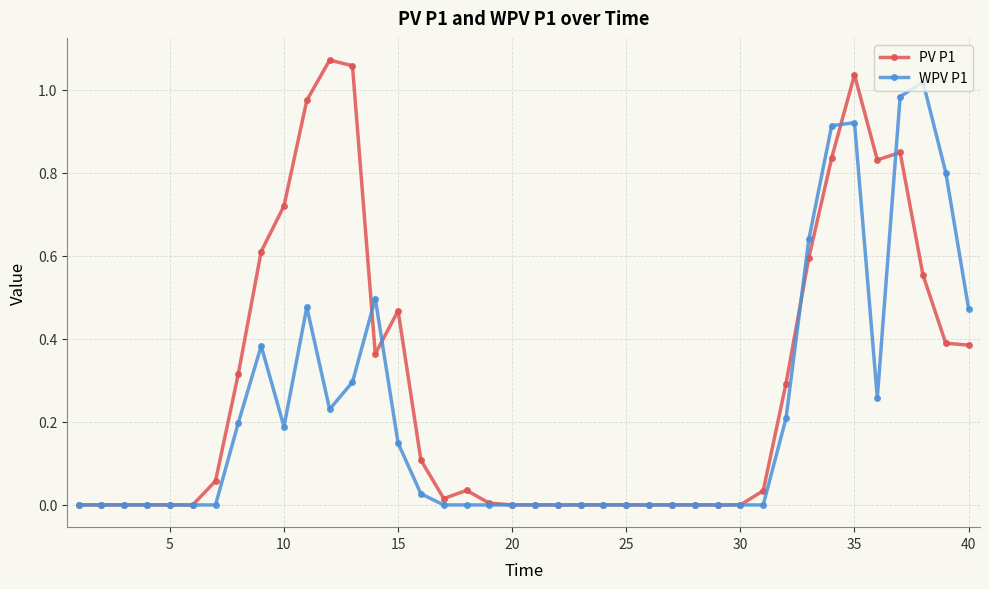

List the series in order of their overall mean, highest first.

PV P1, WPV P1